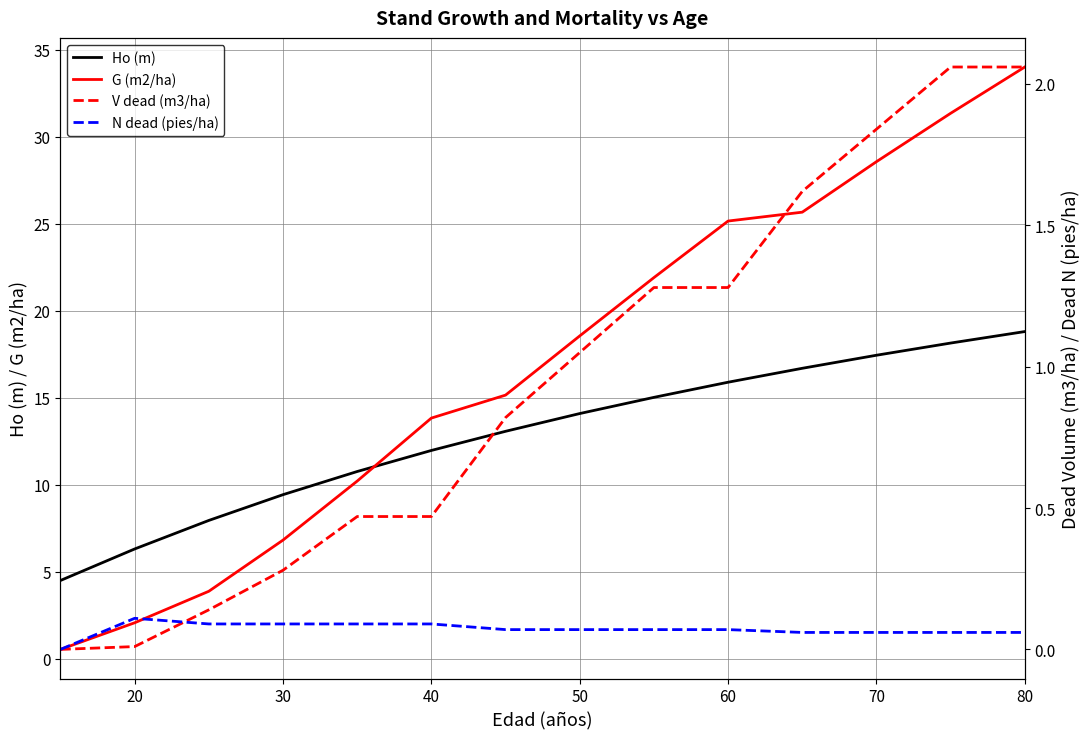

The G (m2/ha) series shows 2.1 at 20. True or false?

True